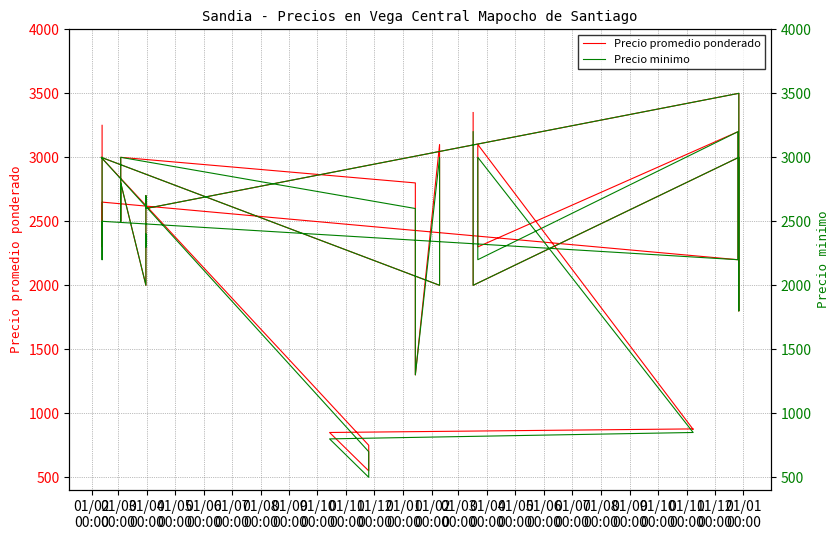

What is the sum of the Precio promedio ponderado values at 01/04
00:00 and 01/01
00:00?

5150